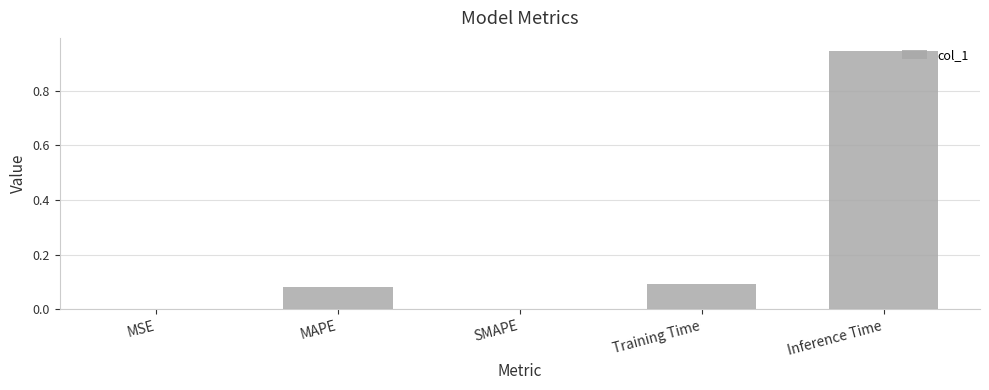

True or false: the data shows 0.0 at MSE.

True